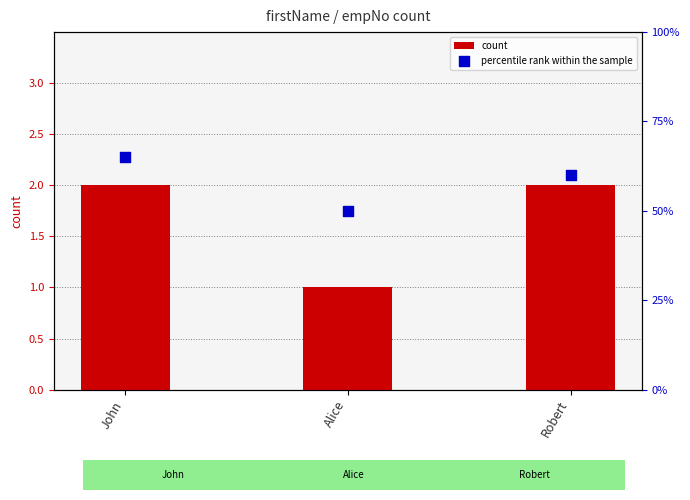

At how many categories does at least one series exceed 12?

3